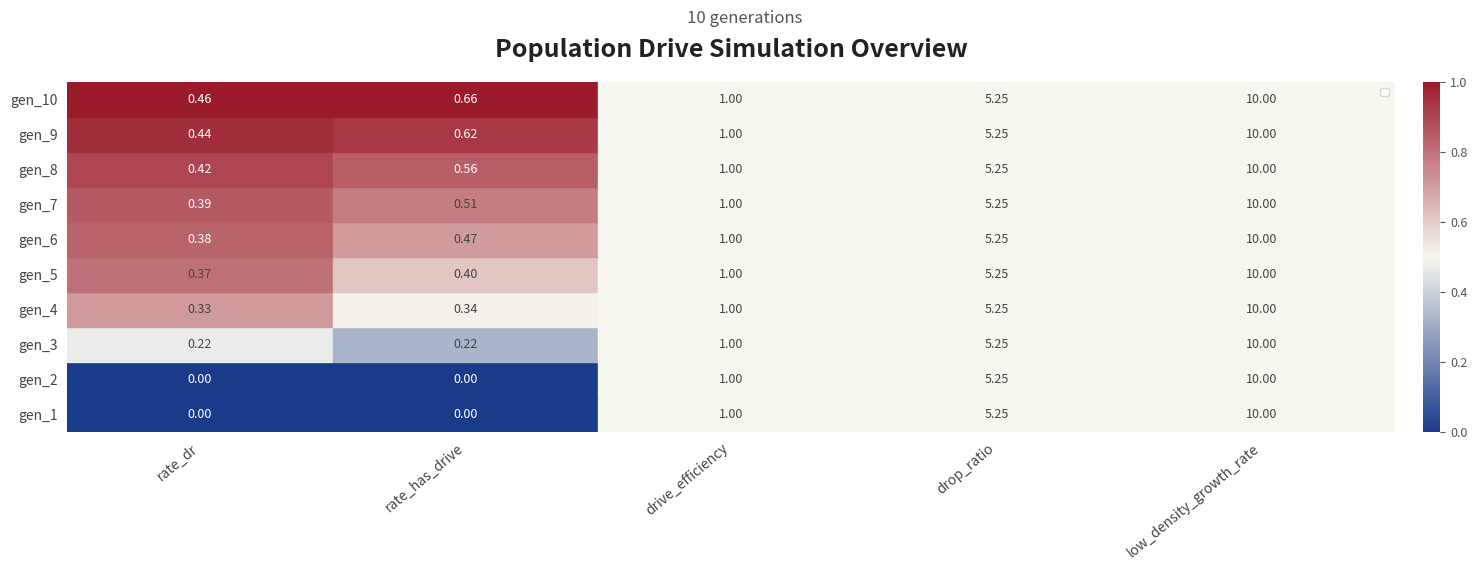

Where is gen_5 nearest to the value 5?

drop_ratio